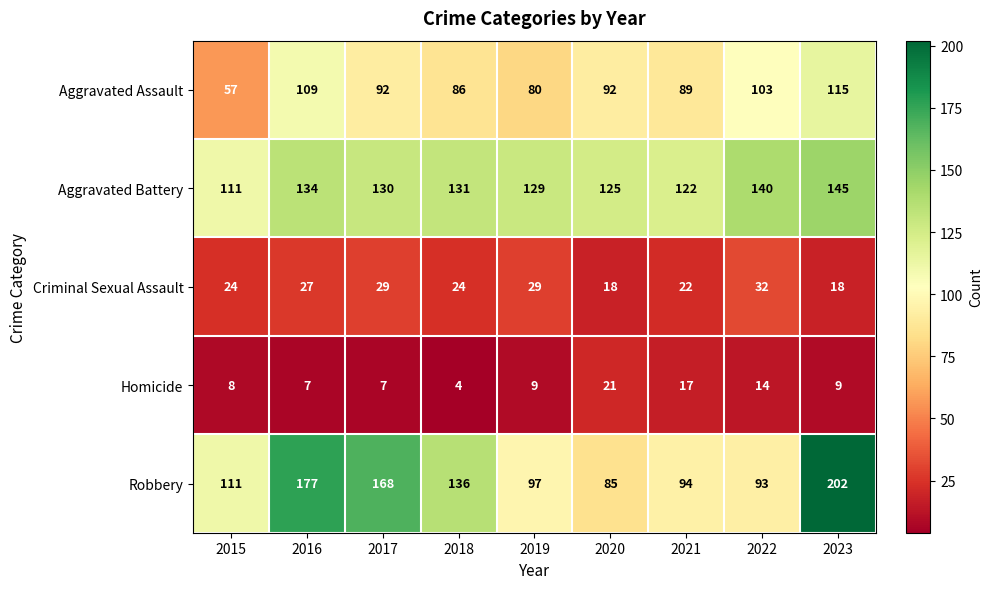

What is the total value across all series at 2020?

341